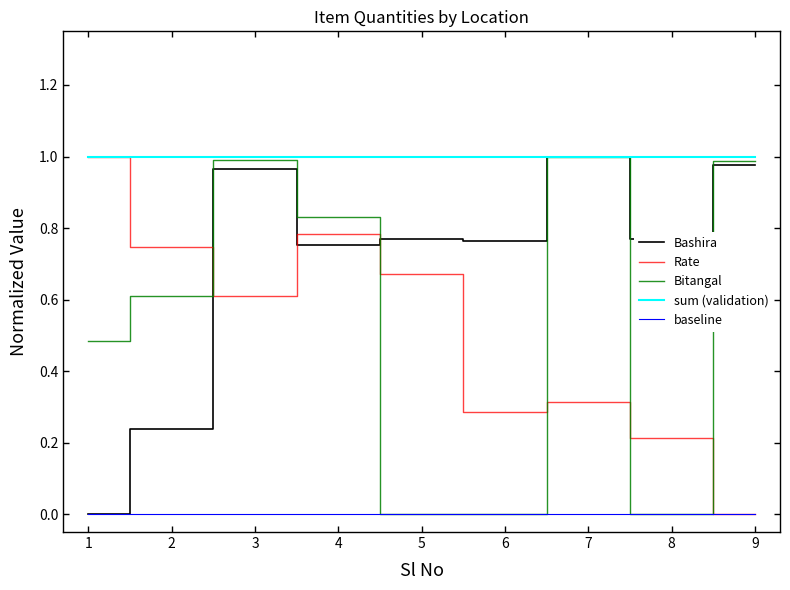

Between which two adjacent categories do Rate and Bitangal first intersect?

2 and 3